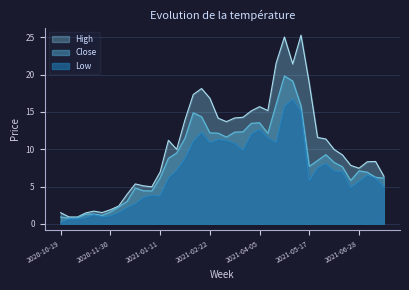

True or false: Low and Close intersect in this chart.

False